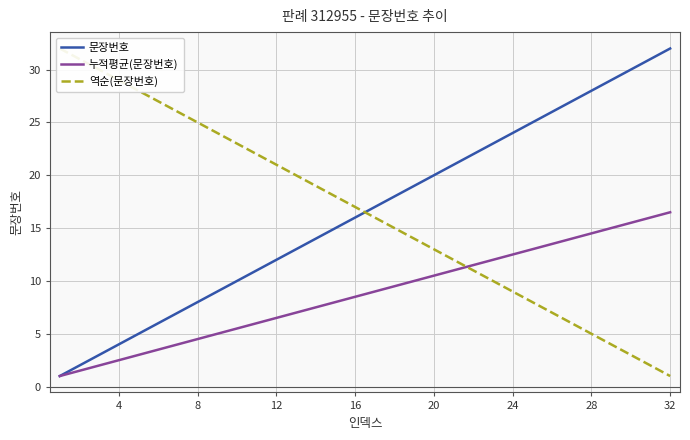

How many lines are shown in the chart?

3